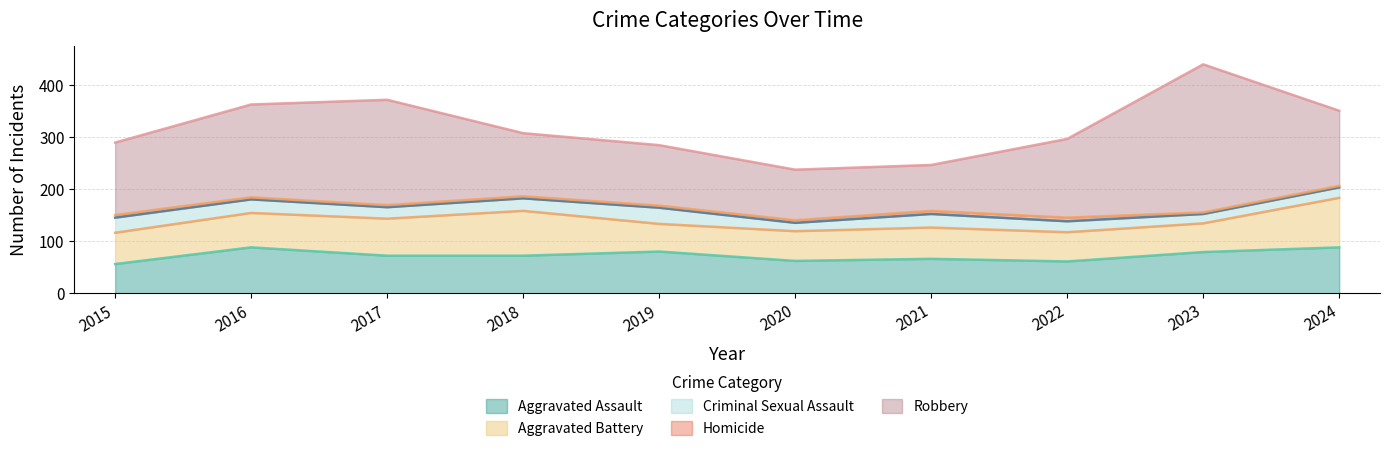

Which has a higher value, 2024 or 2022?

2024